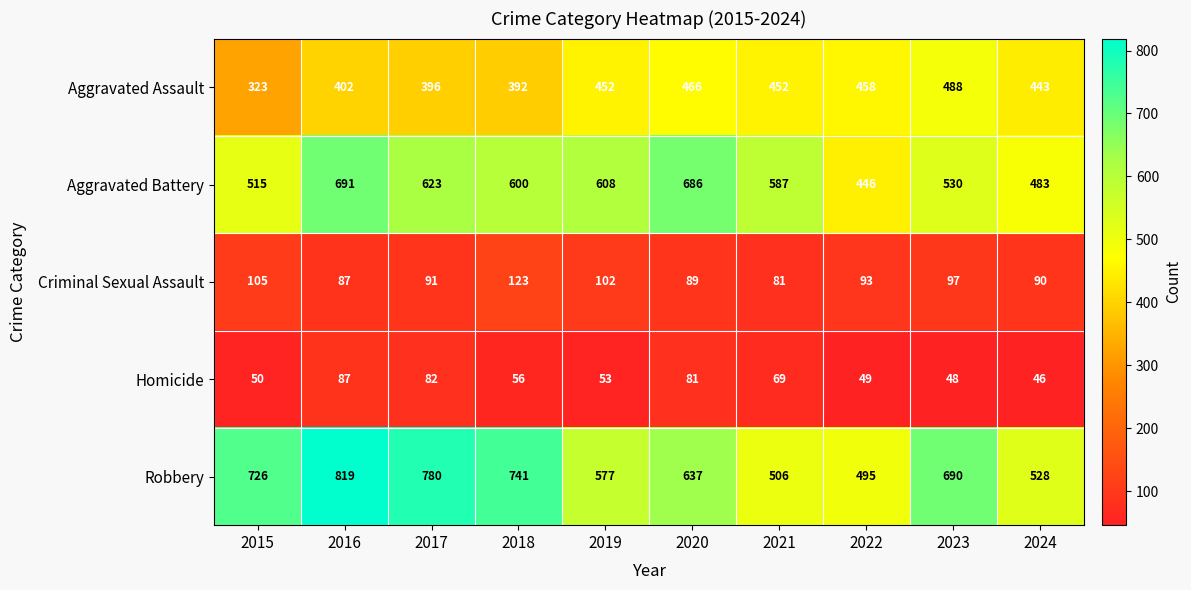

Count the number of data series in this chart.

5